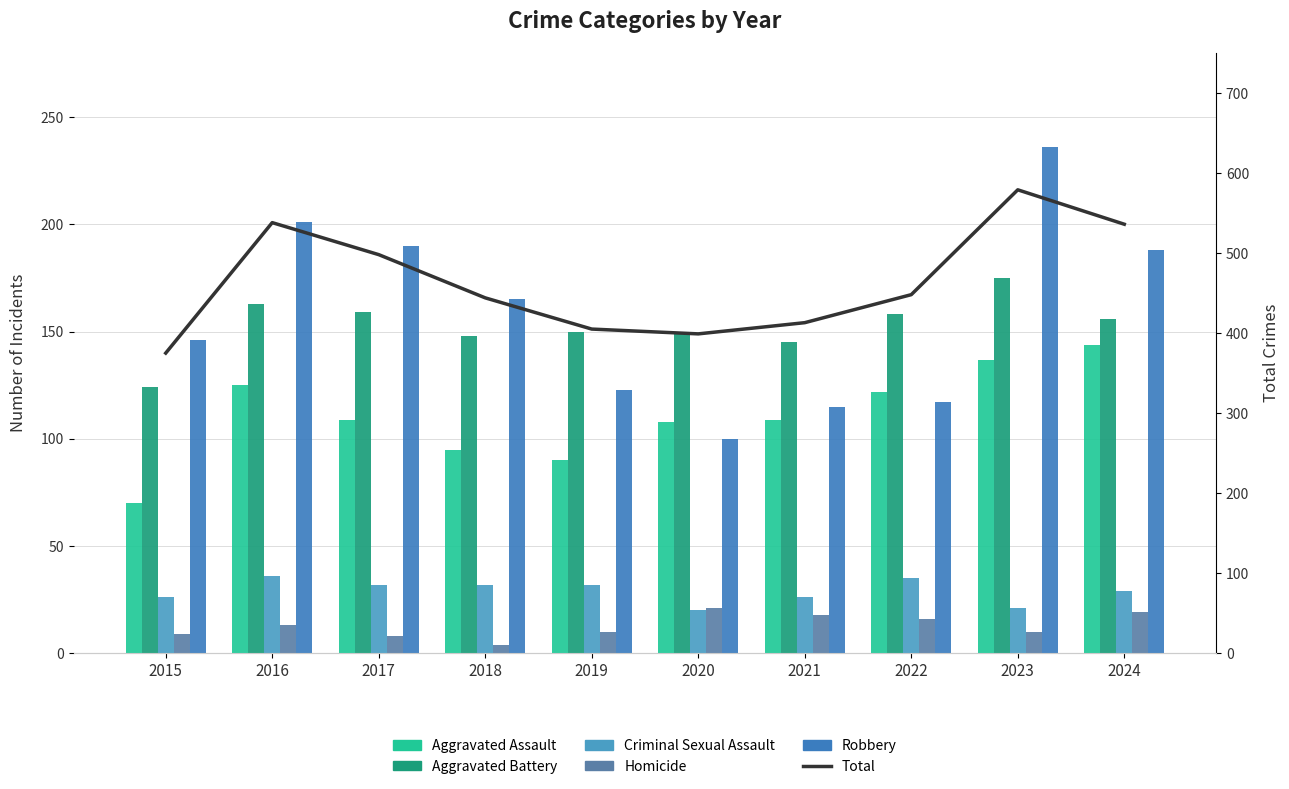

Is it true that Criminal Sexual Assault equals 32 at 2019?

True